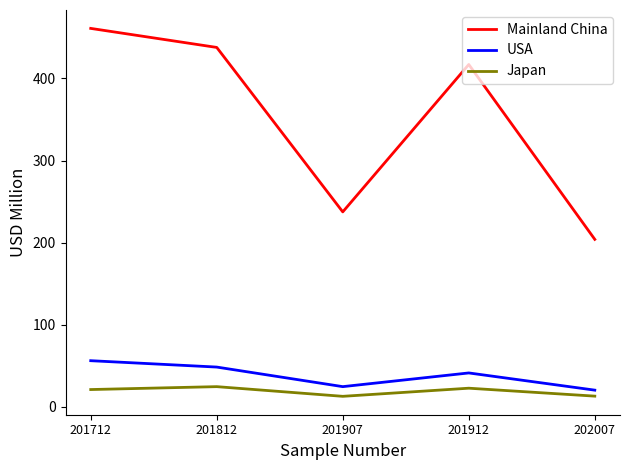

Between 201912 and 202007, which series saw the biggest shift?

Mainland China